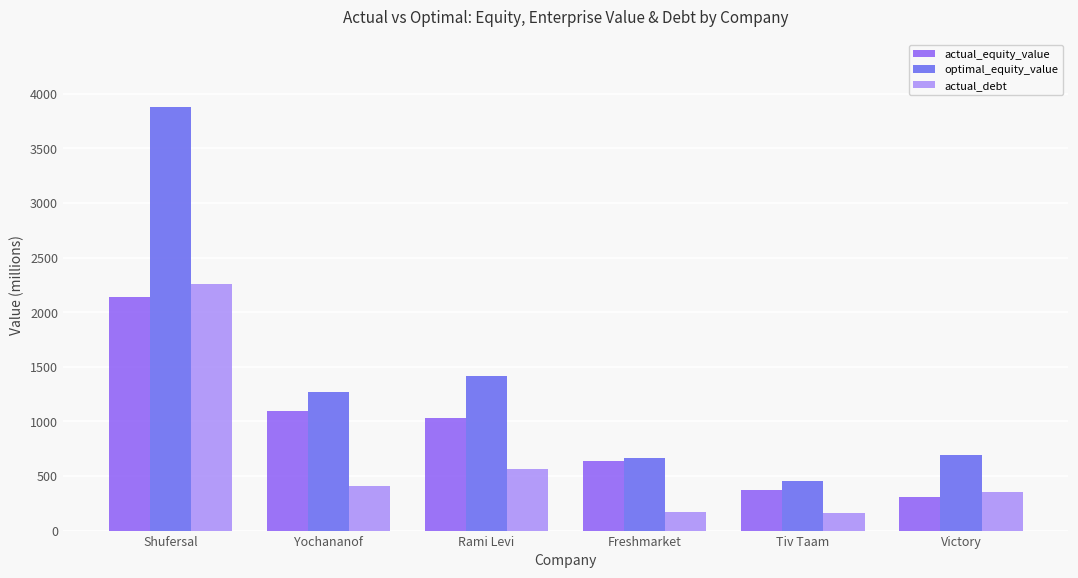

Which series changed the most between Rami Levi and Tiv Taam?

optimal_equity_value